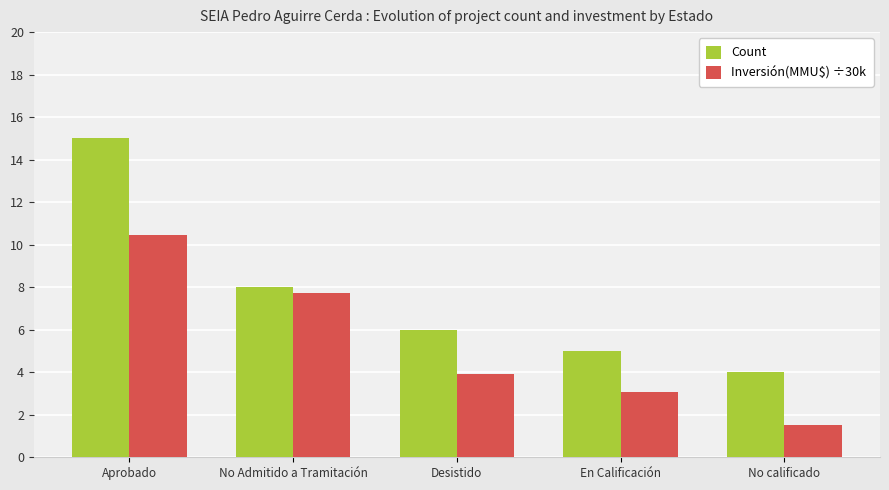

The value of Count at En Calificación is 2.0. True or false?

False